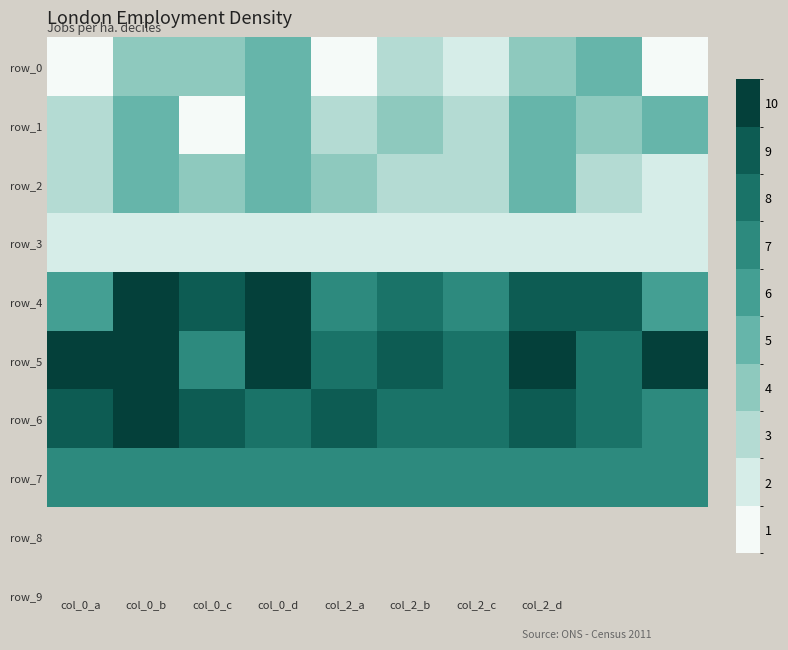

At which category does the chart reach its peak across all series?

col_0_b